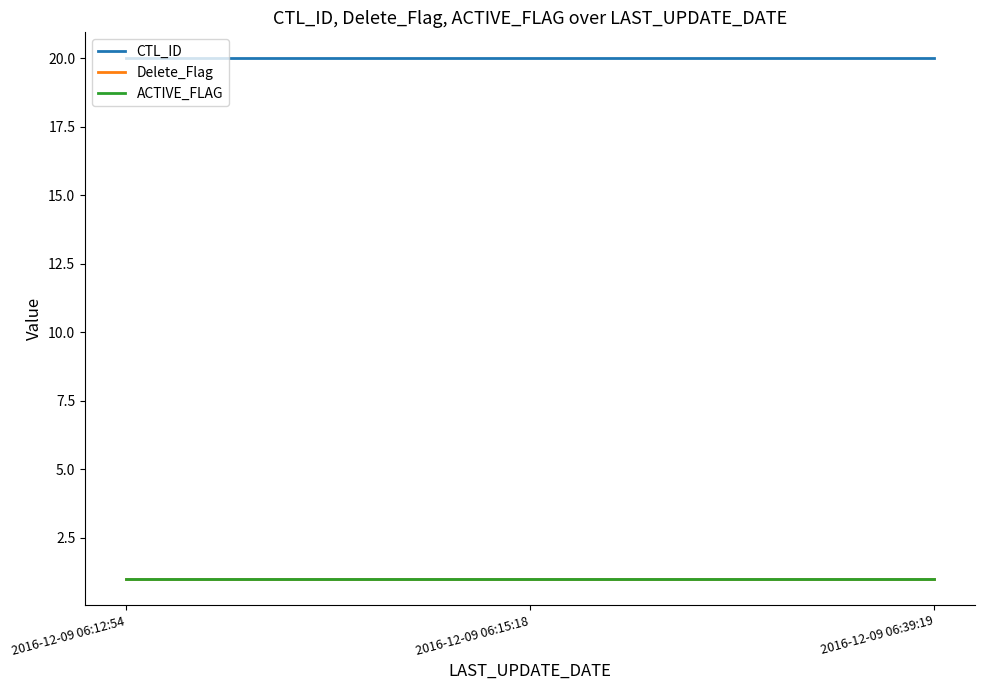

Does the chart display data point markers on the line(s)?

No